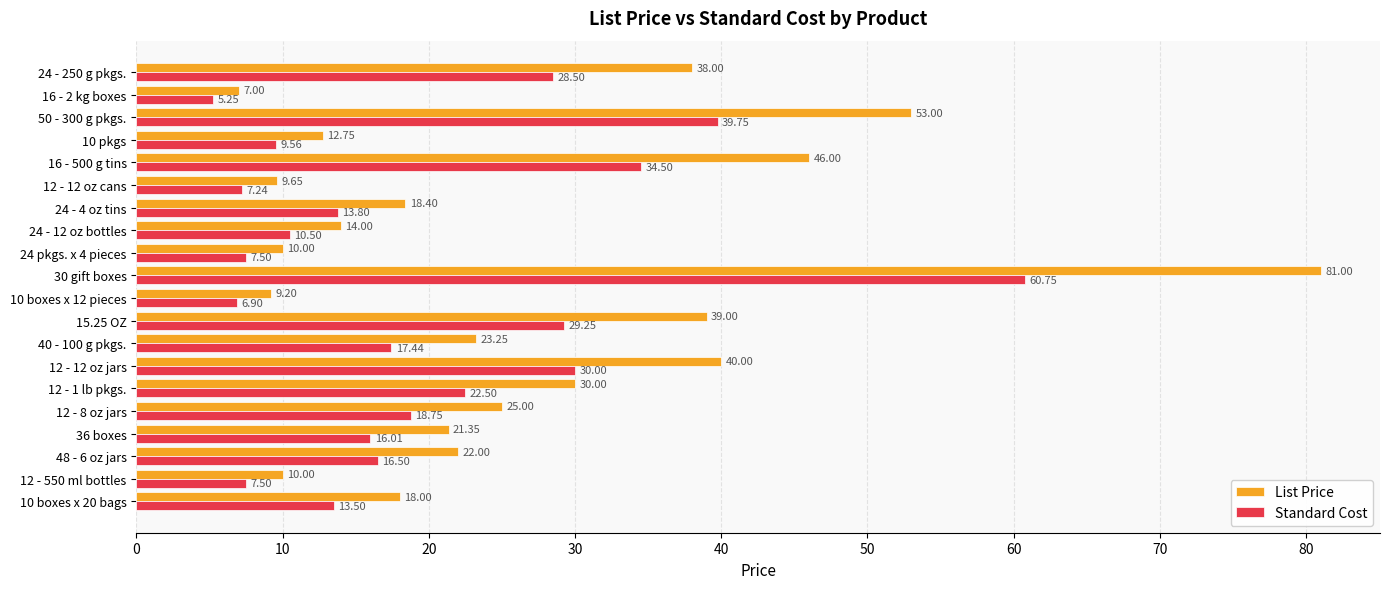

What is the difference between the highest and lowest values at 40 - 100 g pkgs.?

5.8